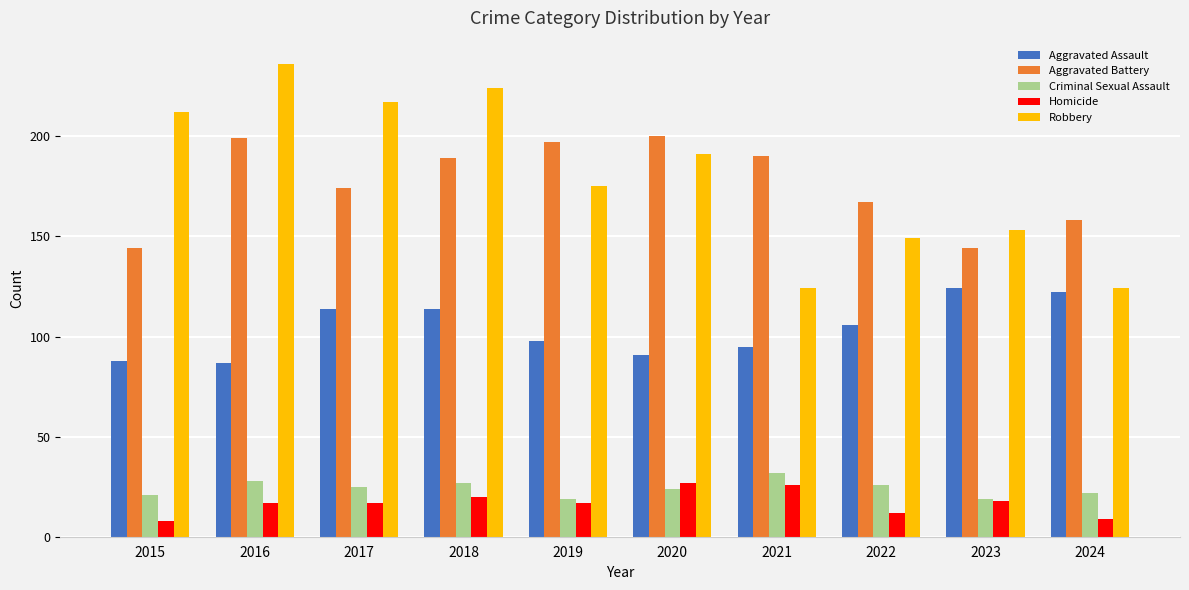

Which category has the highest value in the Robbery series?

2016